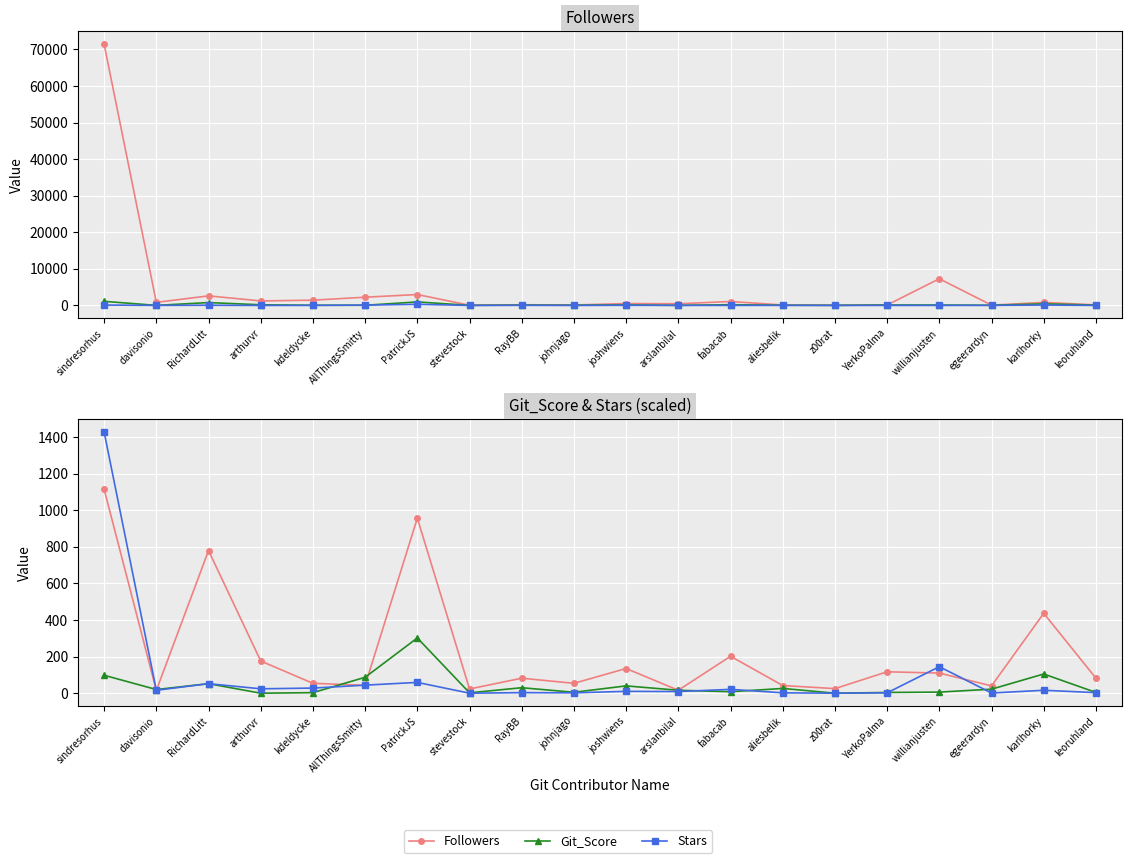

Rank the series at PatrickJS from highest to lowest value.

Followers, Git_Score, Stars